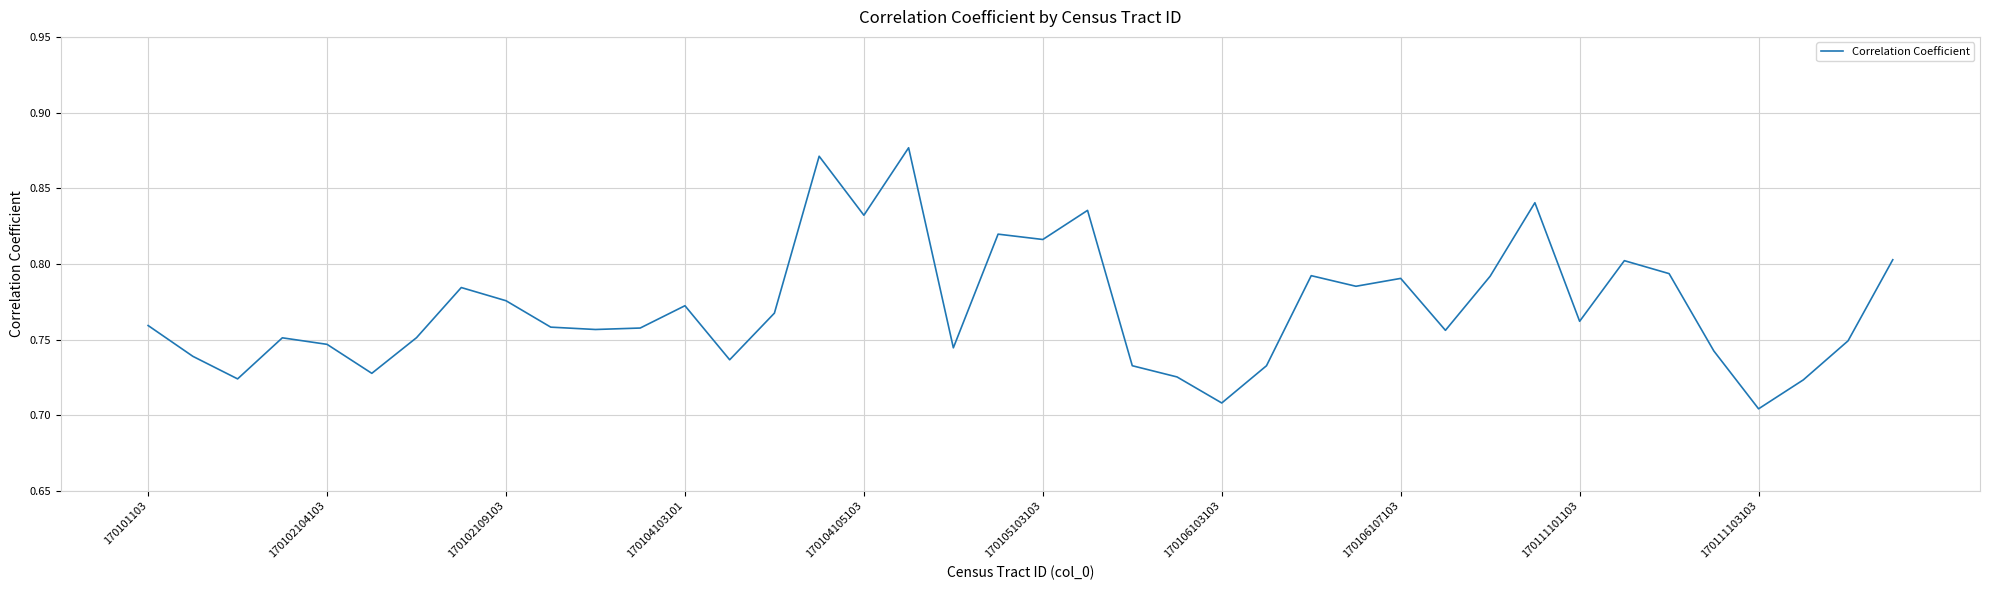

How many points are higher than both their immediate neighbors (excluding endpoints)?

11